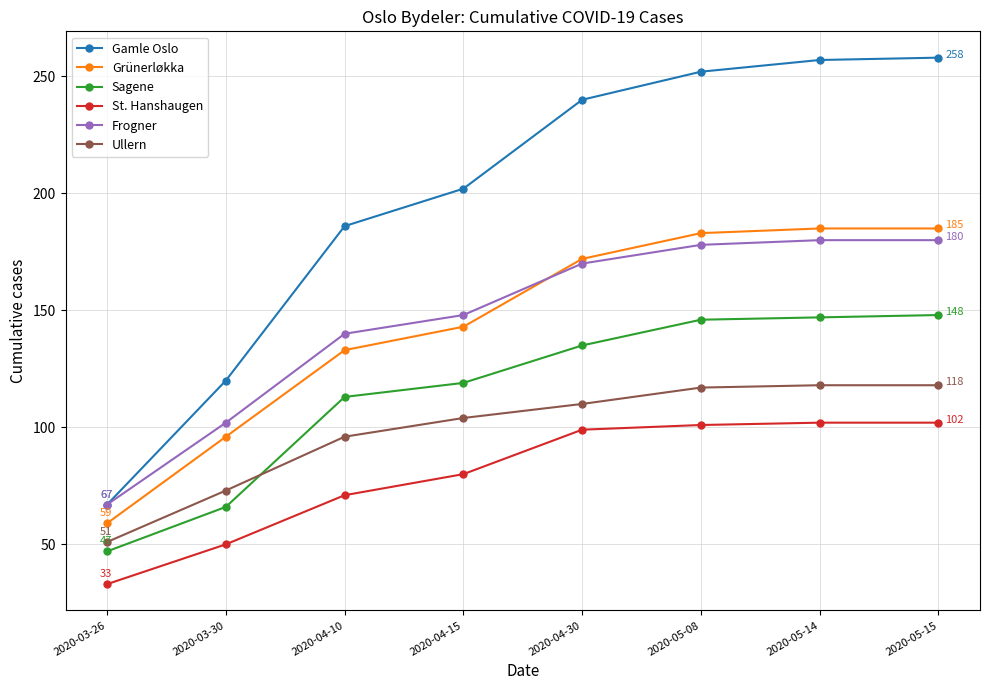

Which series has the largest range (max minus min)?

Gamle Oslo